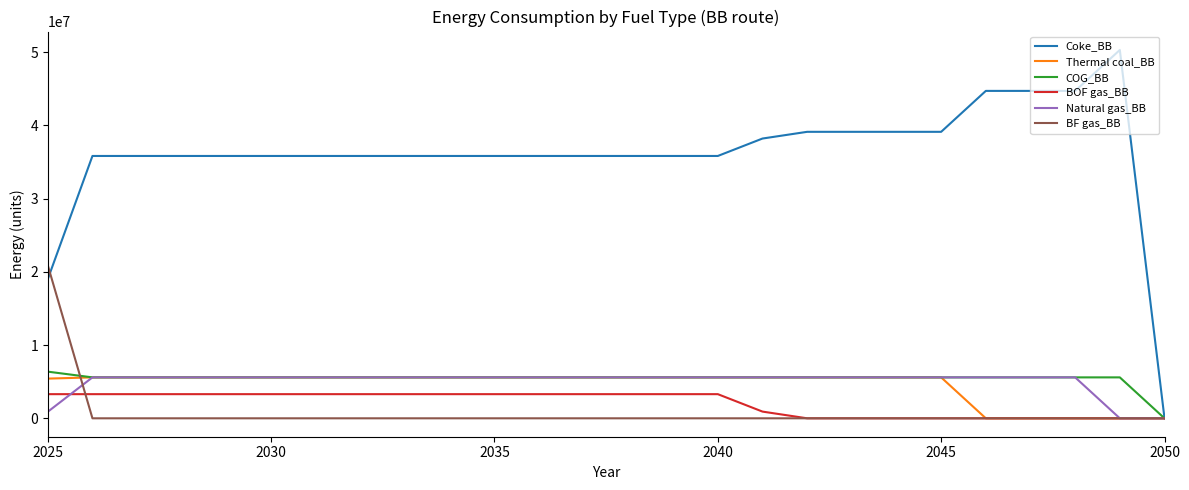

Which series has the largest total across all categories?

Coke_BB